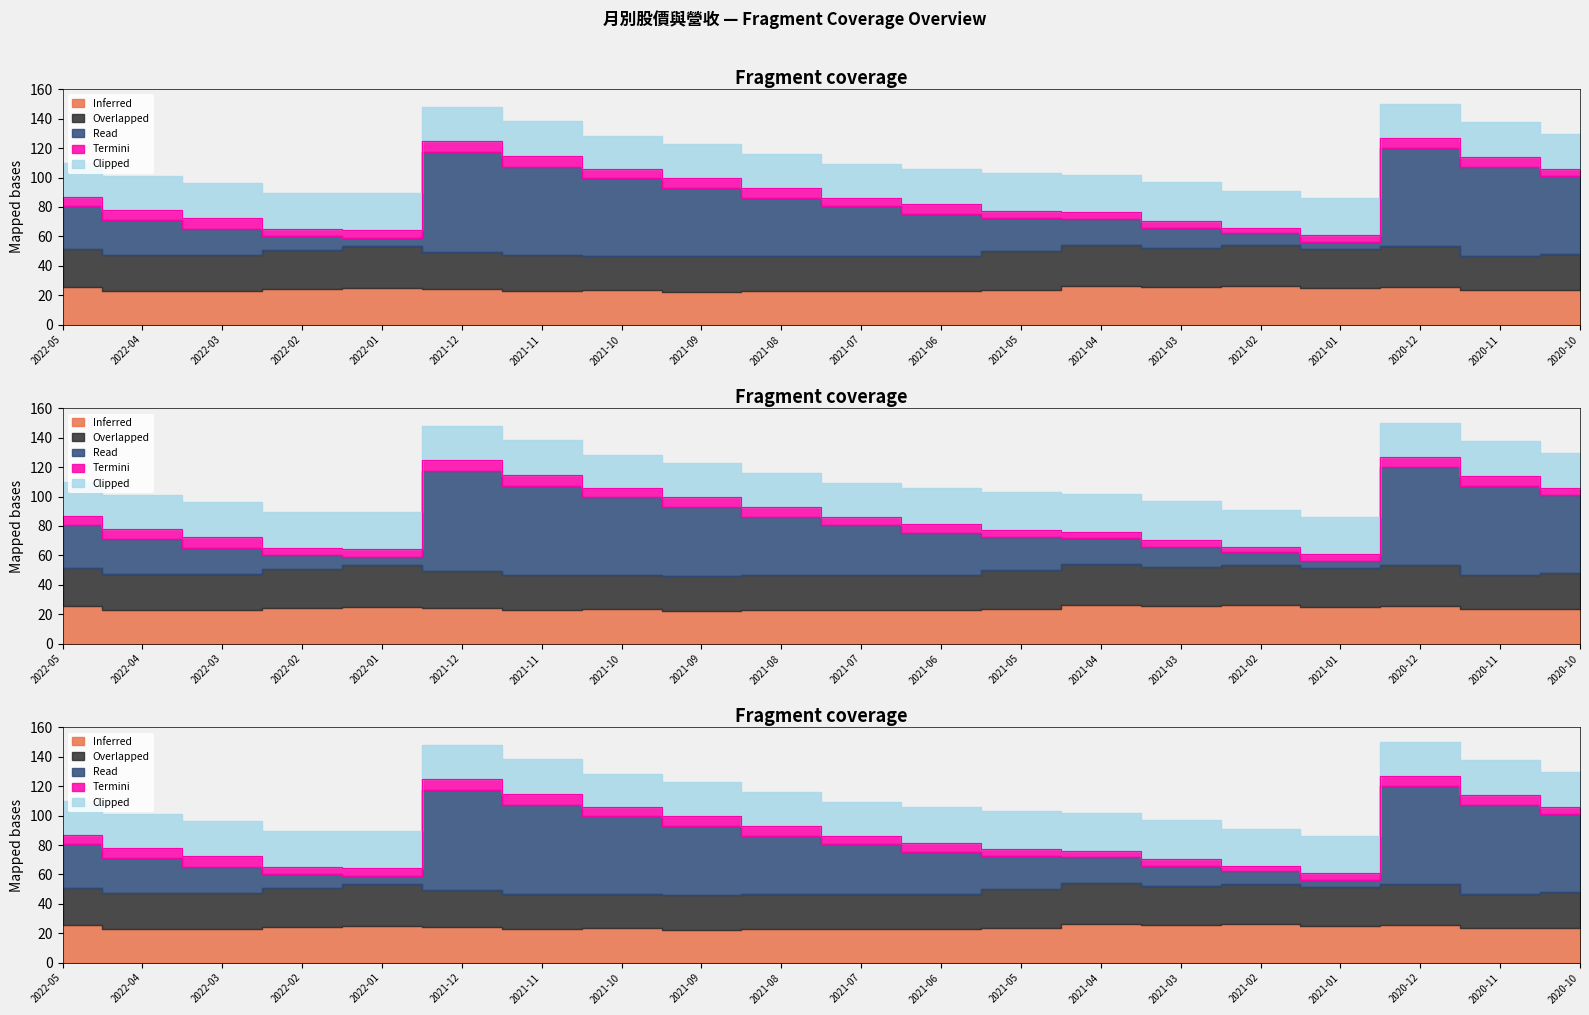

Where does the Read (累計營收) series first go above 29?

2022-05